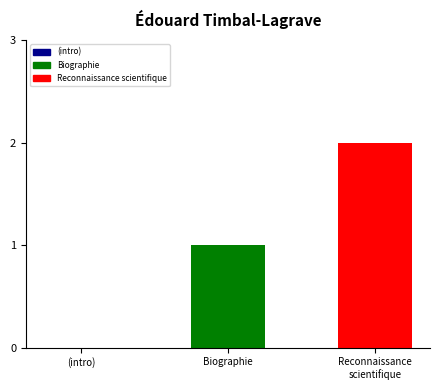

What is the sum of all values?

3